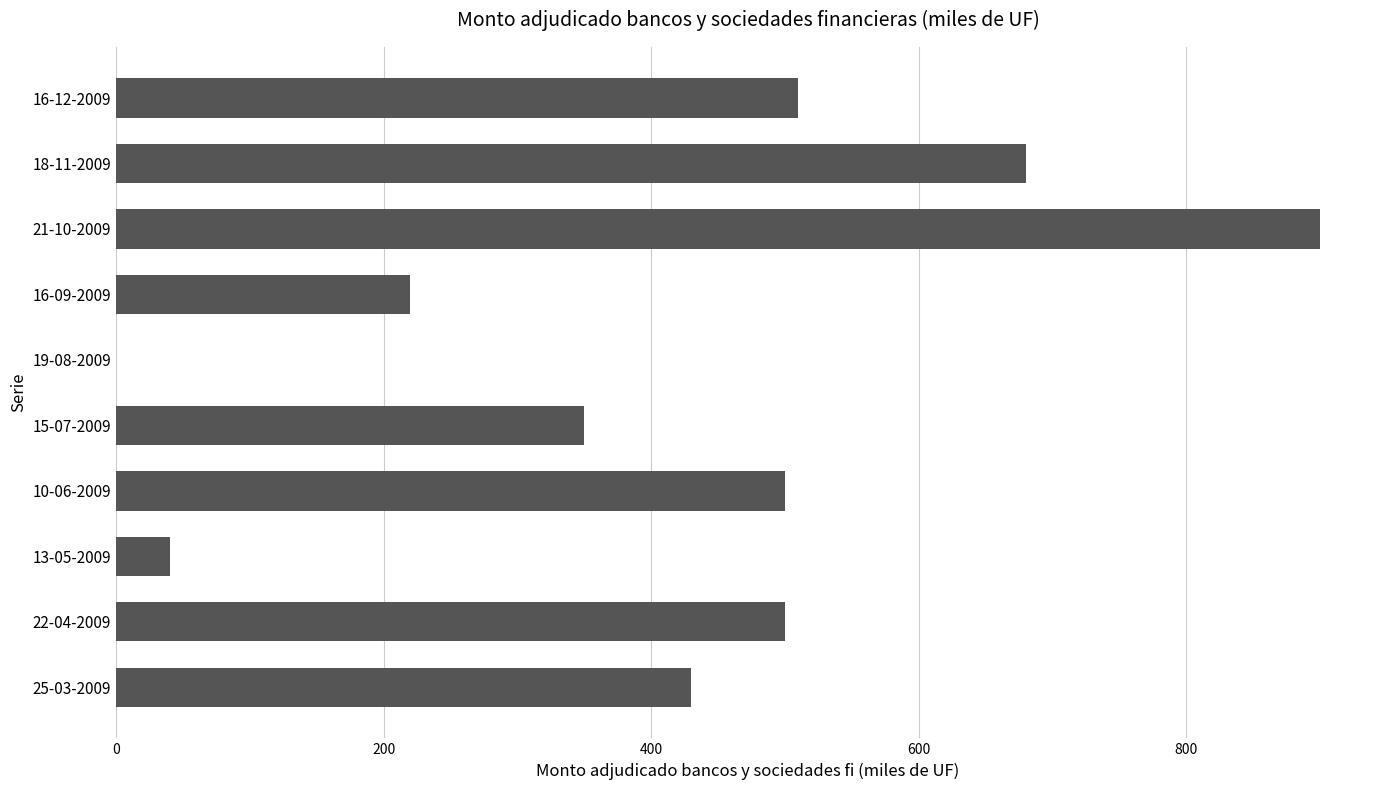

What is the maximum value shown in the chart?

900